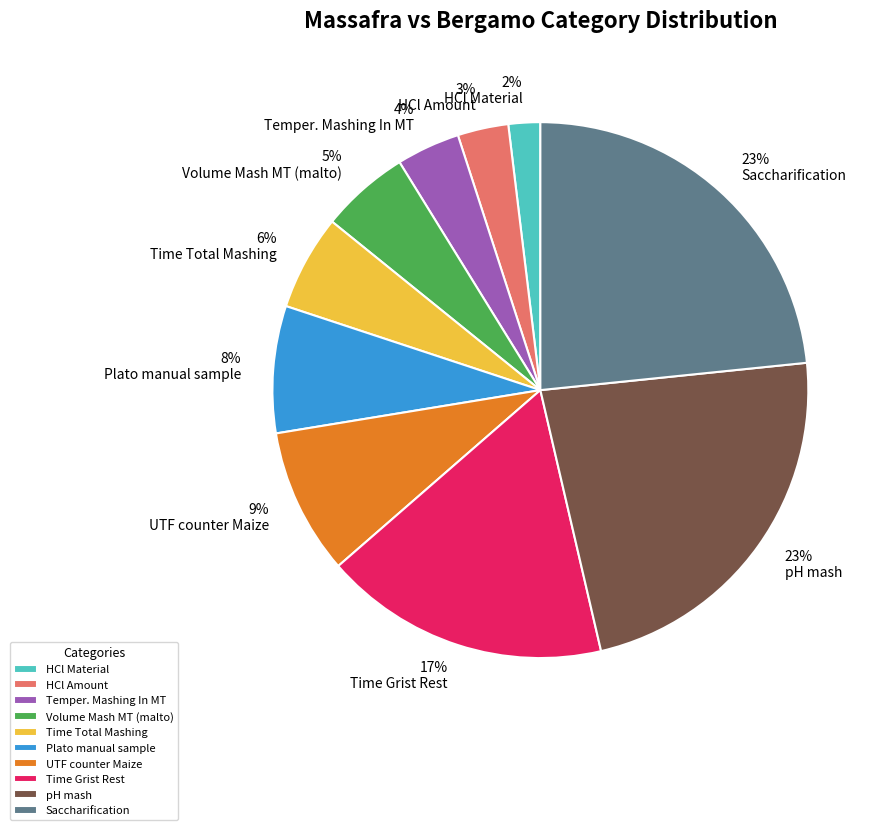

Is there any slice that represents more than half of the pie?

No